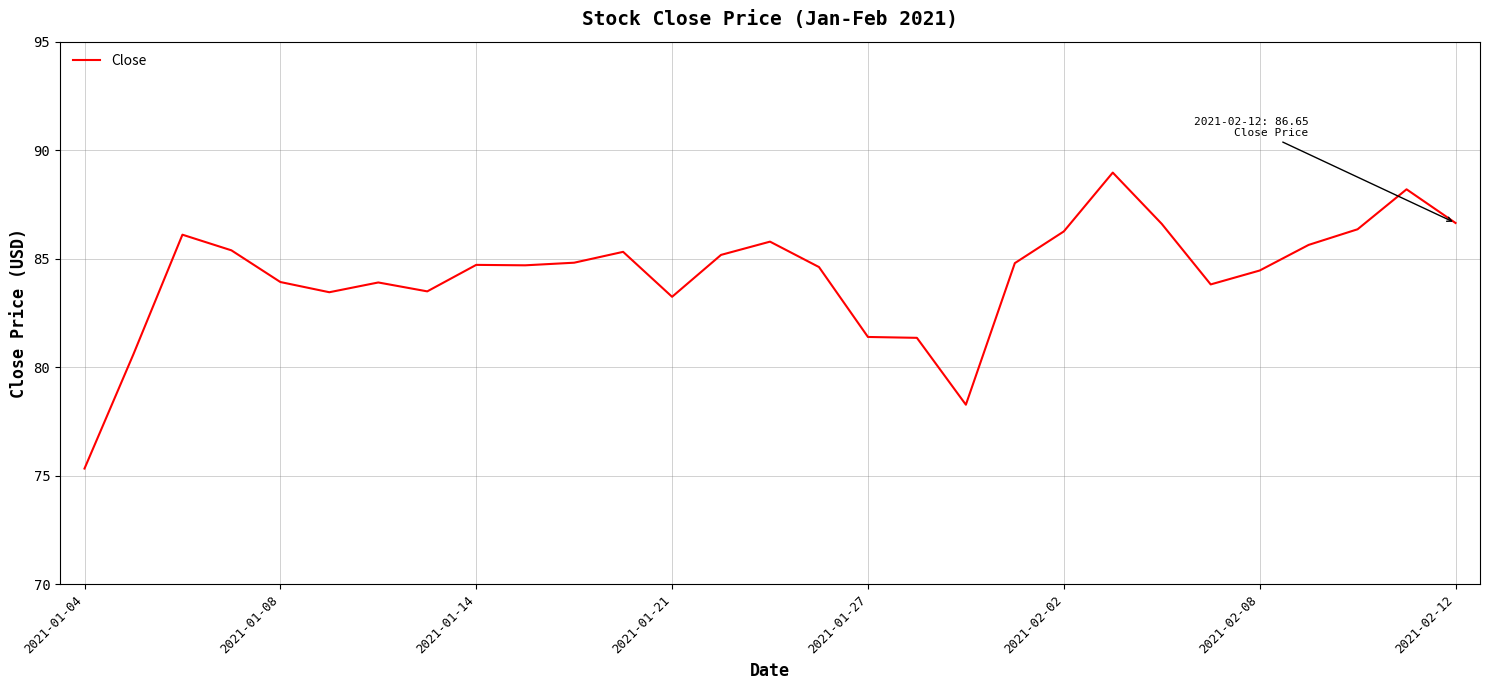

What is the maximum value shown in the chart?

89.0